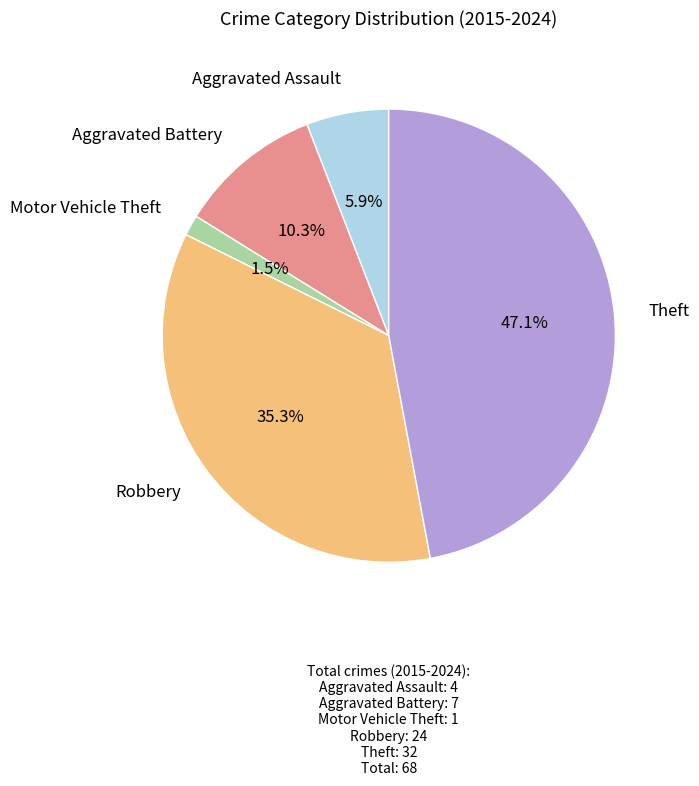

To the nearest percent, what is the average slice percentage?

20%